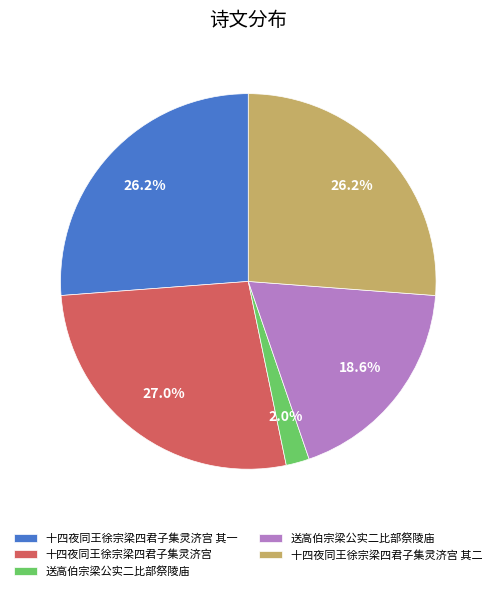

Does any single category account for the majority?

No